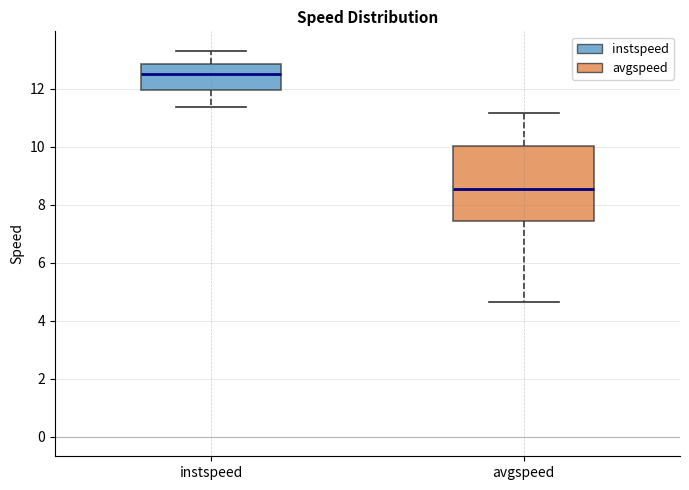

Which box is the tallest, from its lower edge to its upper edge?

avgspeed